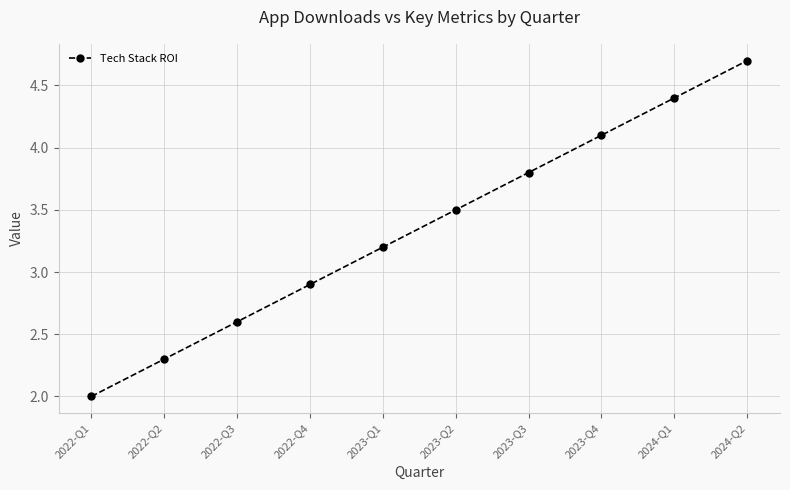

What position from the left is 2022-Q2?

2